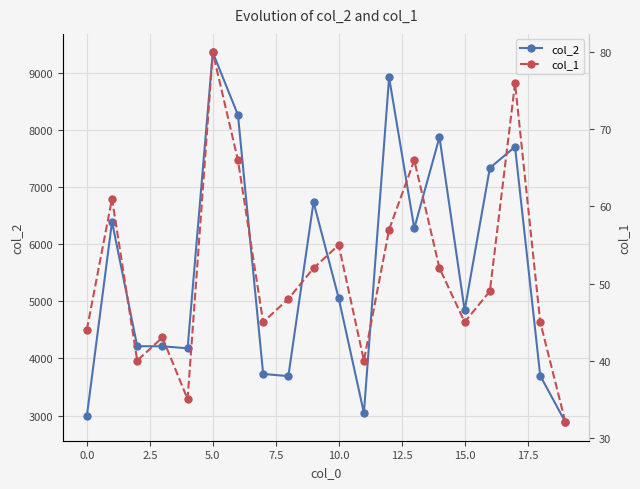

What is the highest value of the col_2 series?

9353